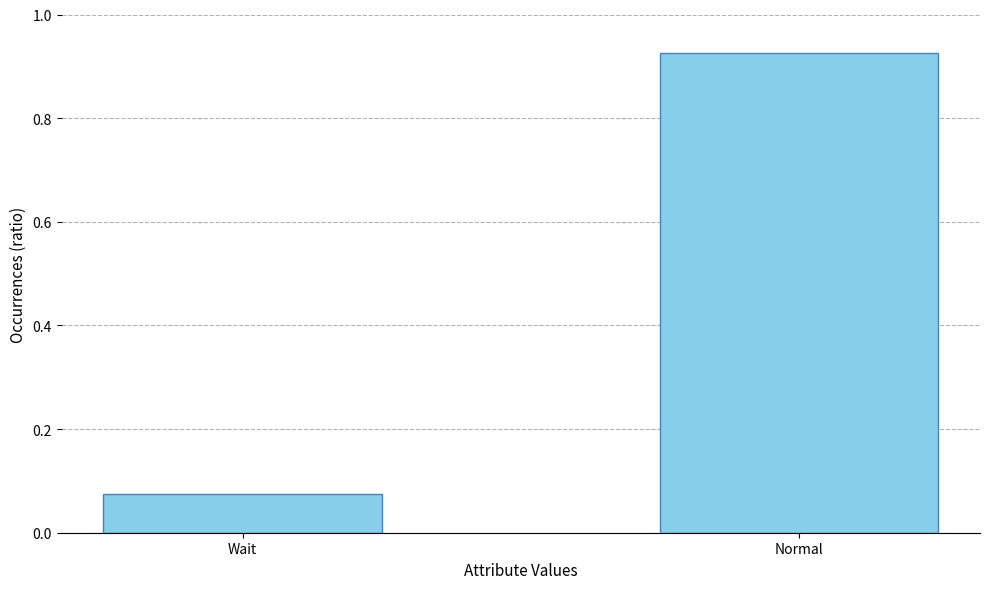

List the labels in order of value, smallest first.

Wait, Normal